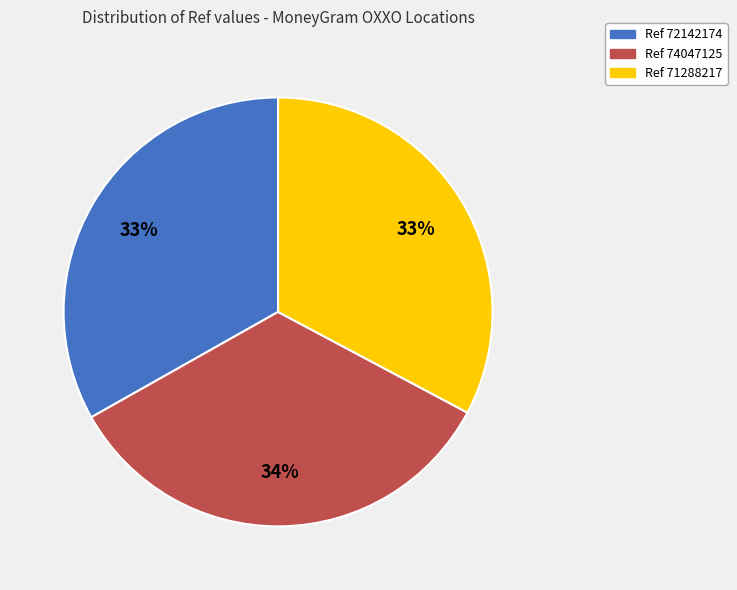

Does any single category account for the majority?

No